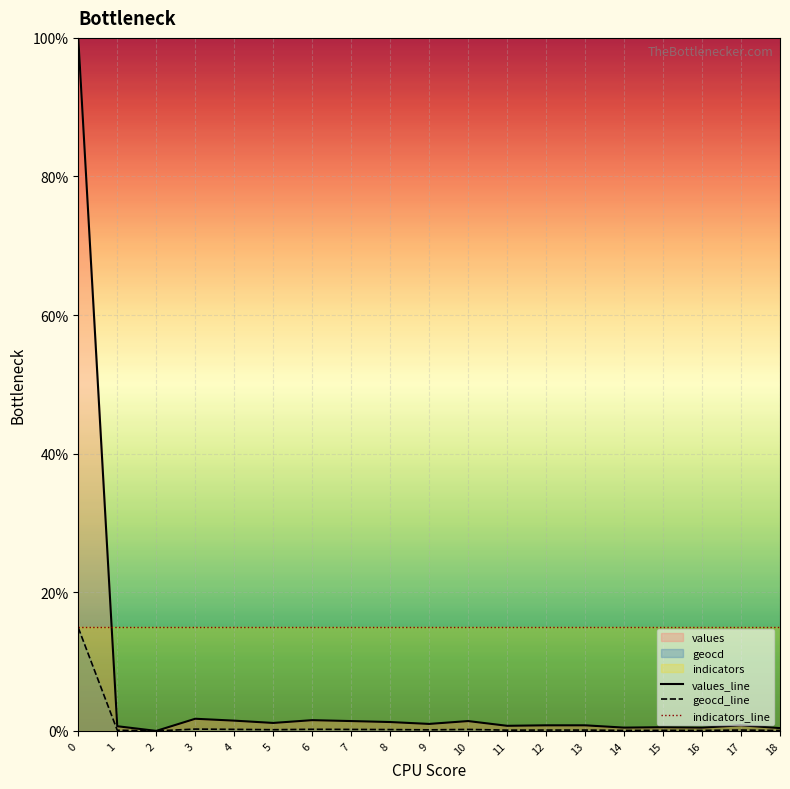

Which series has the largest total across all categories?

indicators_line